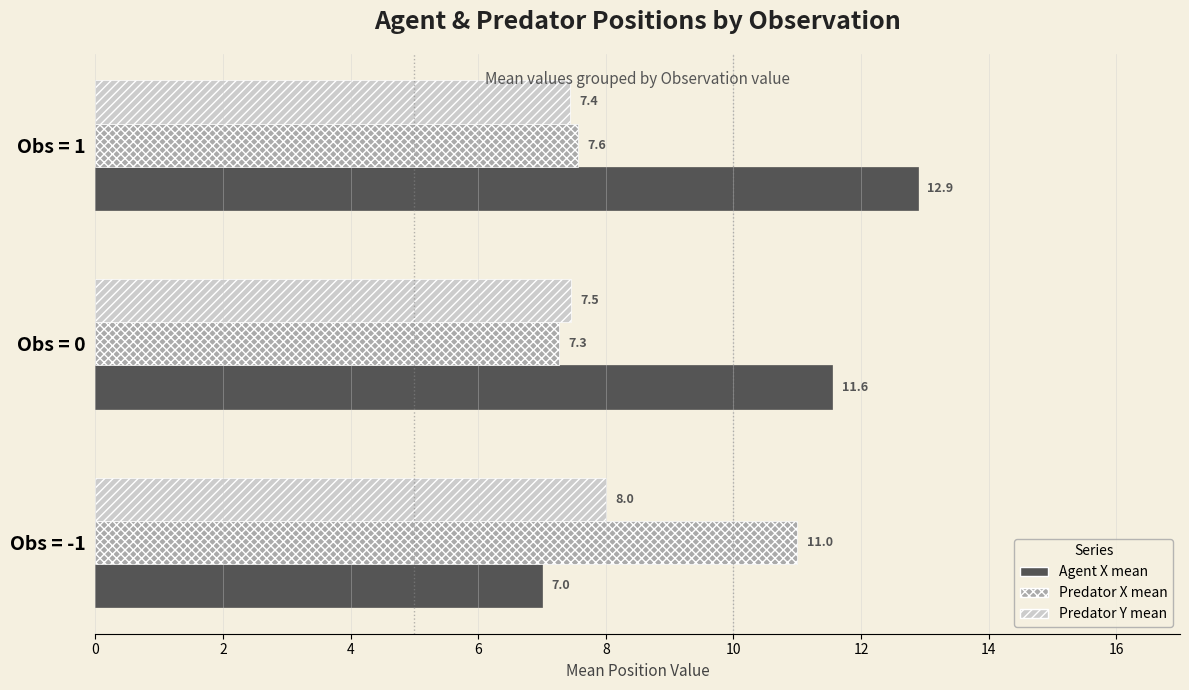

What is the average value of the Predator X mean series?

8.6